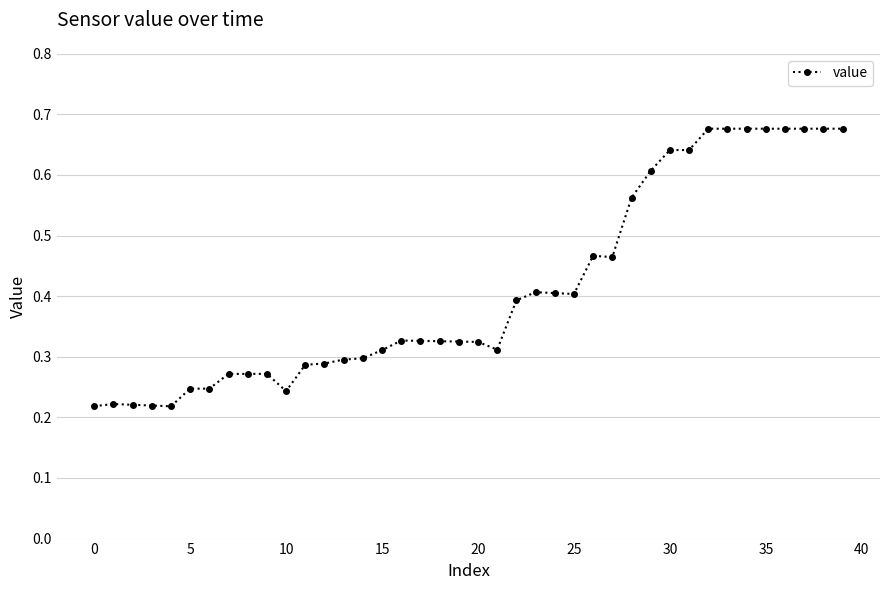

What is the sum of all values?

16.5